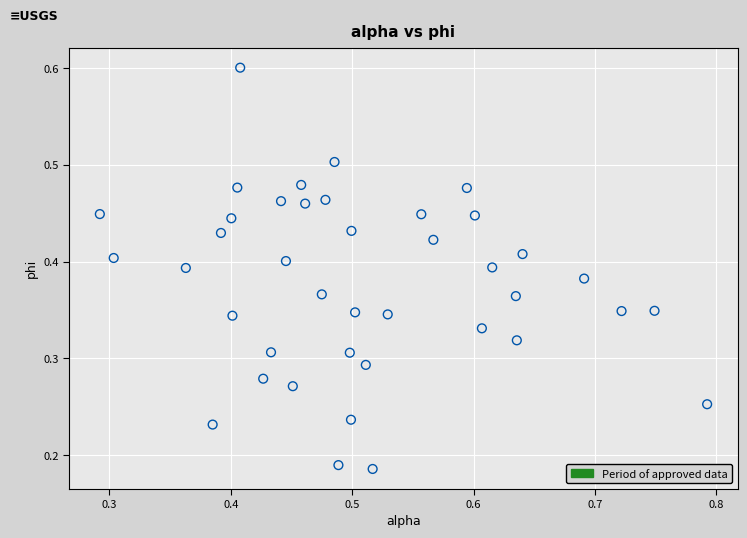

How many data points are displayed?

40